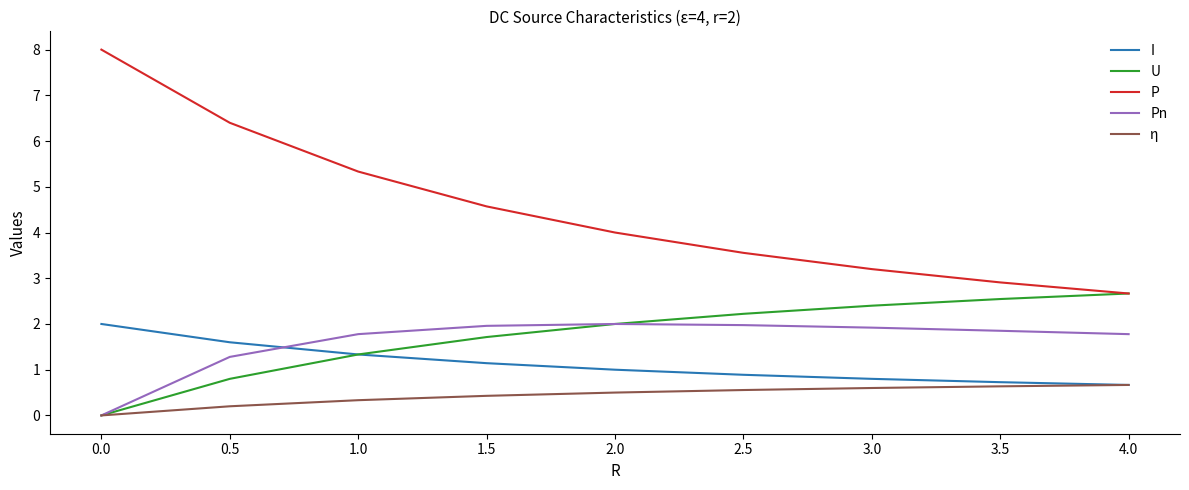

Is the value of Pn at 1.5 greater than the value of P at 4.0?

No